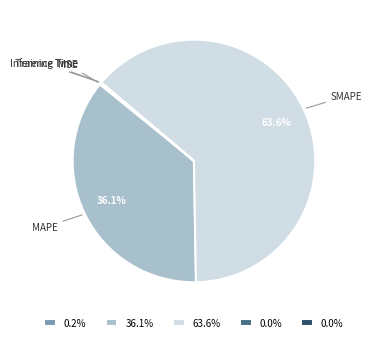

What percentage is NOT represented by MAPE?

63.9%